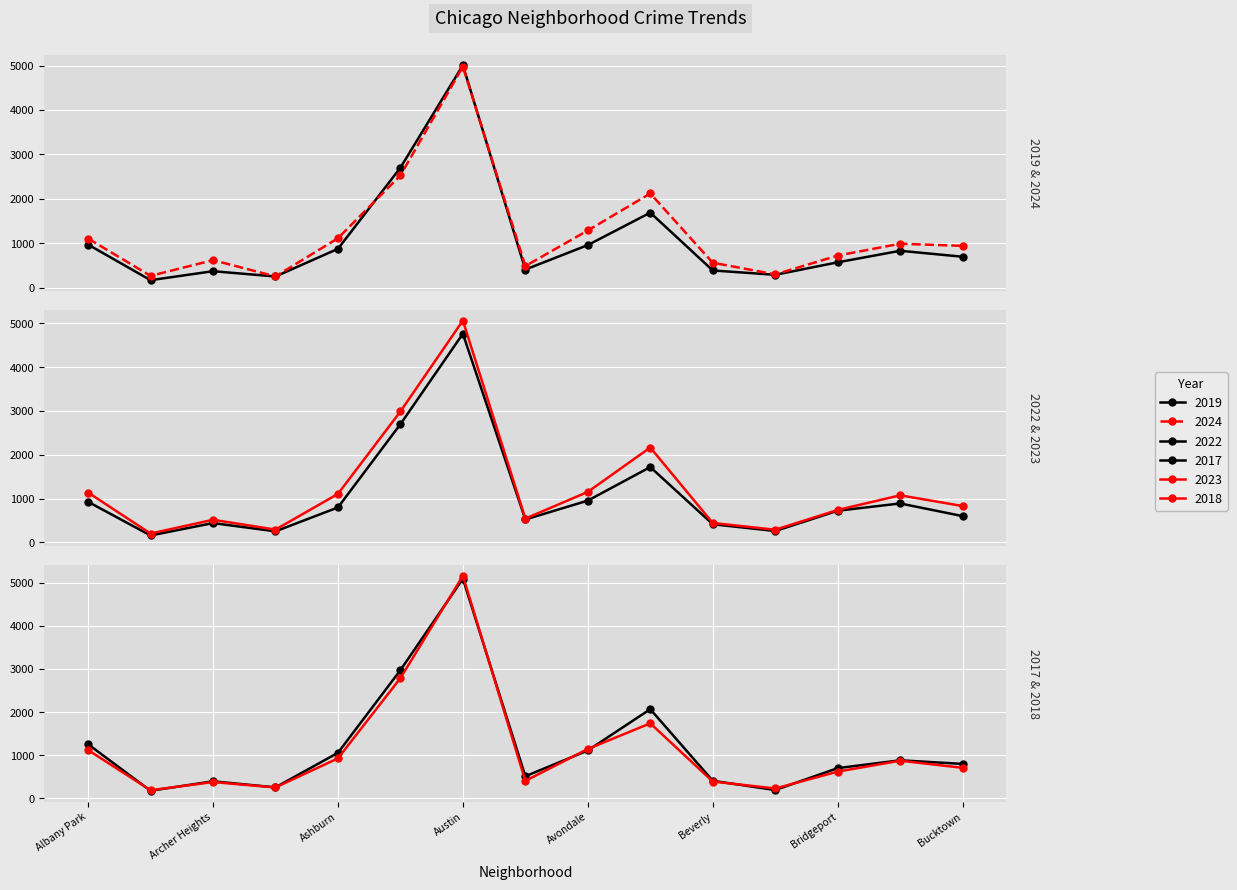

What is the difference between the 2022 values at Avondale and Boystown?

695